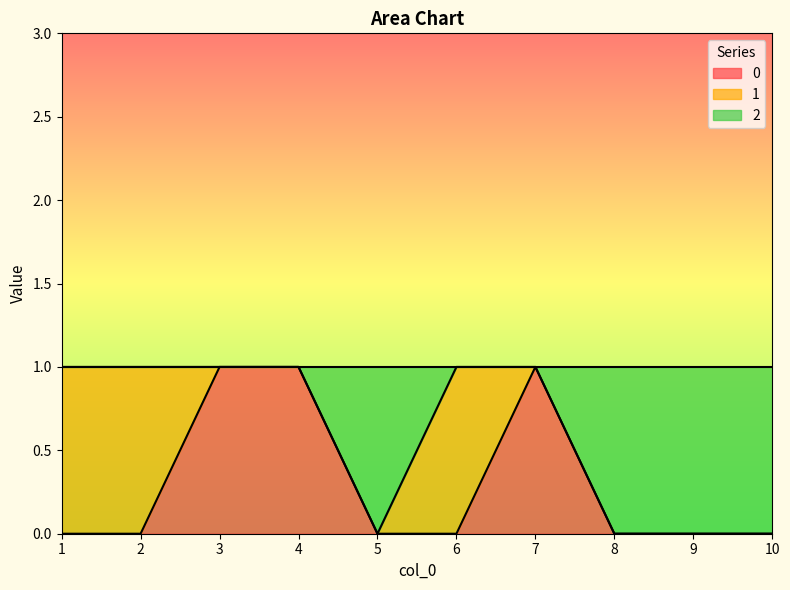

Where is the first local maximum for 0?

7